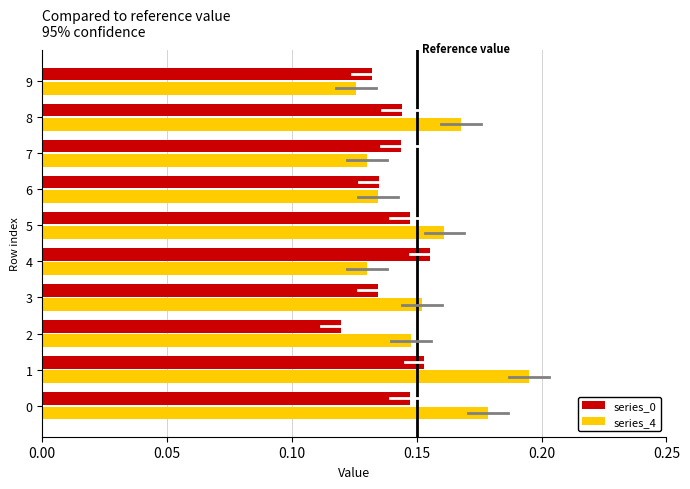

At which category is the sum across all series the highest?

1